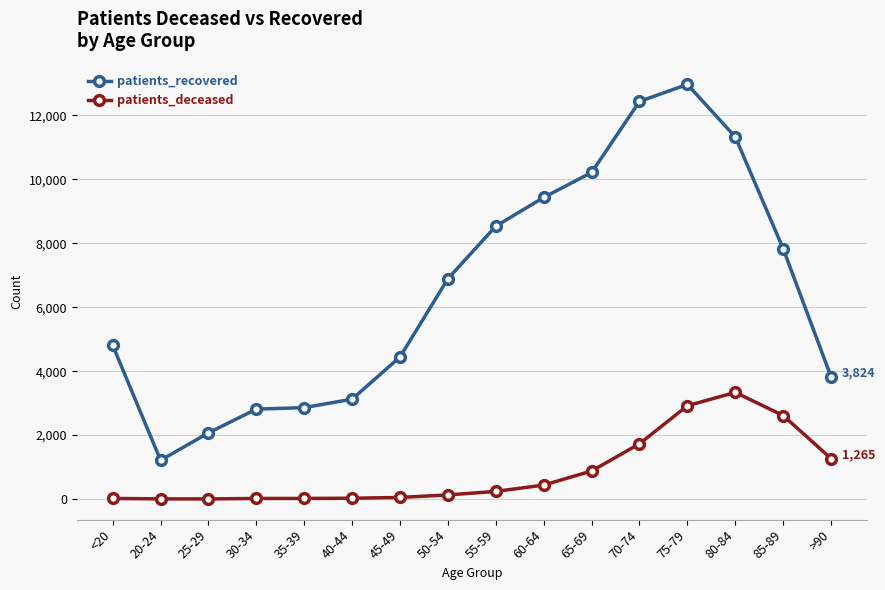

At which category is the sum across all series the highest?

75-79